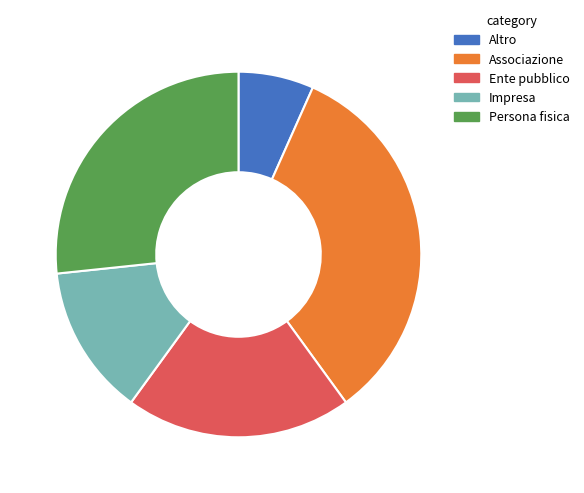

Is it true that Associazione is 33% of the pie?

True